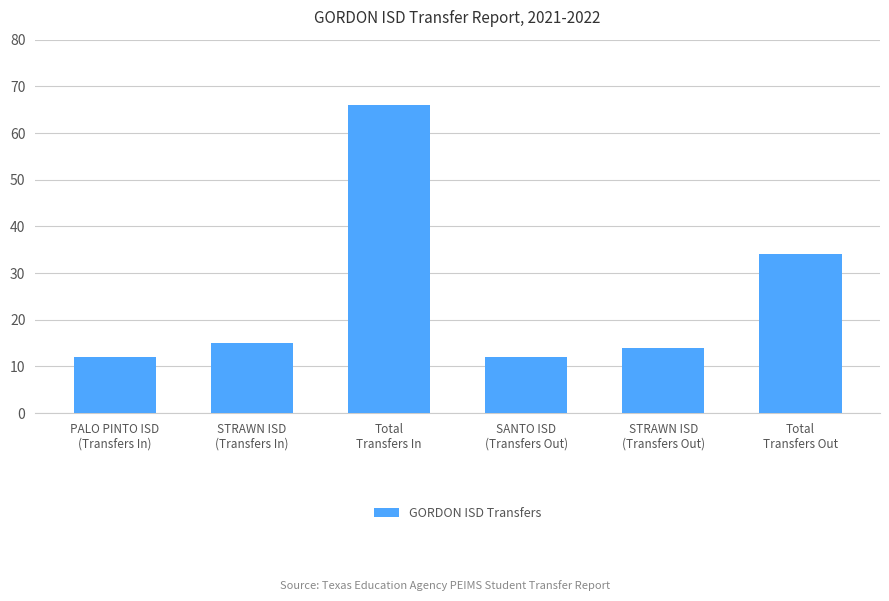

How many bars are there in total?

6